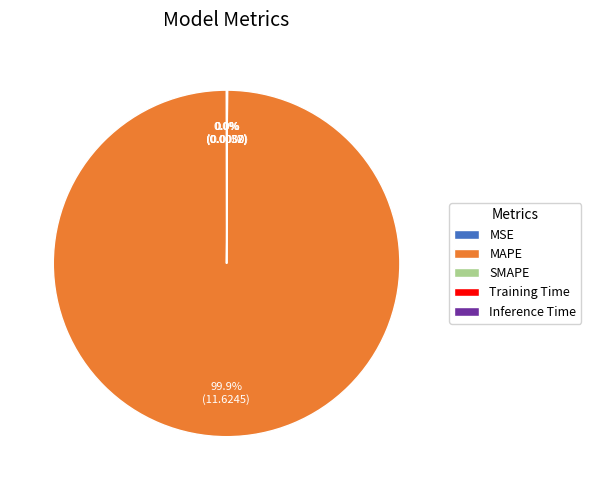

Which category has the biggest portion of the pie?

MAPE